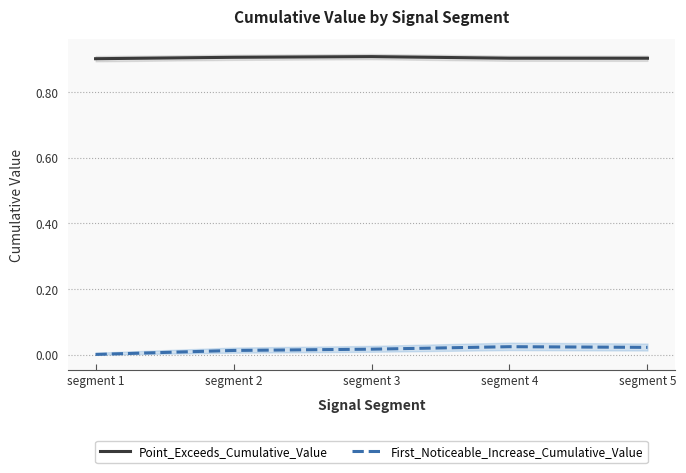

True or false: First_Noticeable_Increase_Cumulative_Value has a value of 0.0 at segment 1.

True